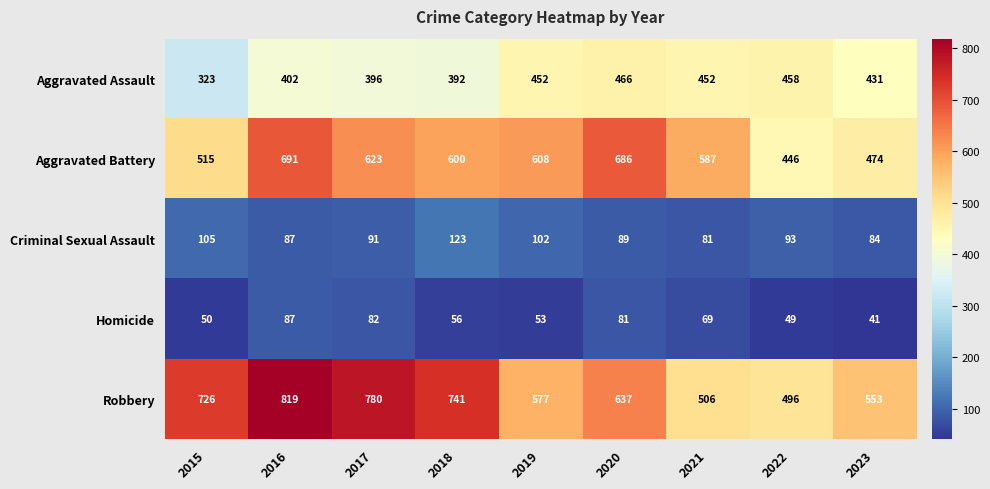

What is the difference between the maximum and second lowest values in the Robbery series?

313